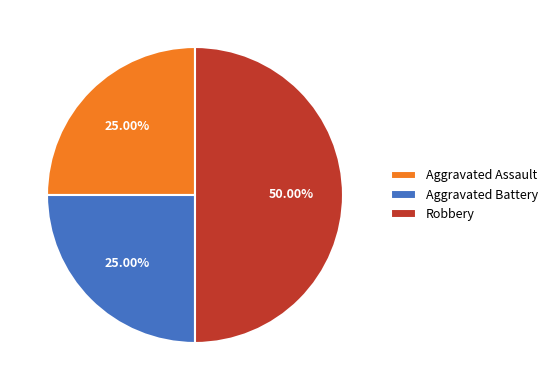

Which has a higher value, Aggravated Assault or Robbery?

Robbery